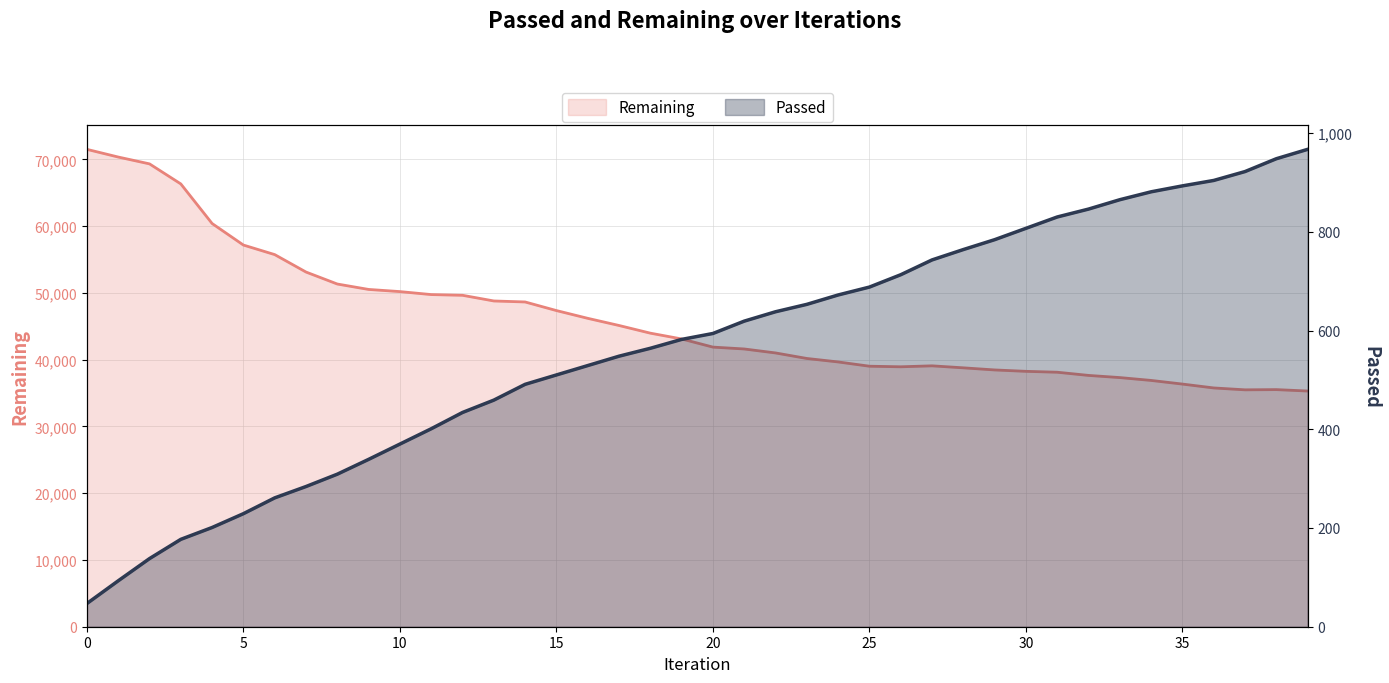

The value of Passed at 36 is 1417. True or false?

False